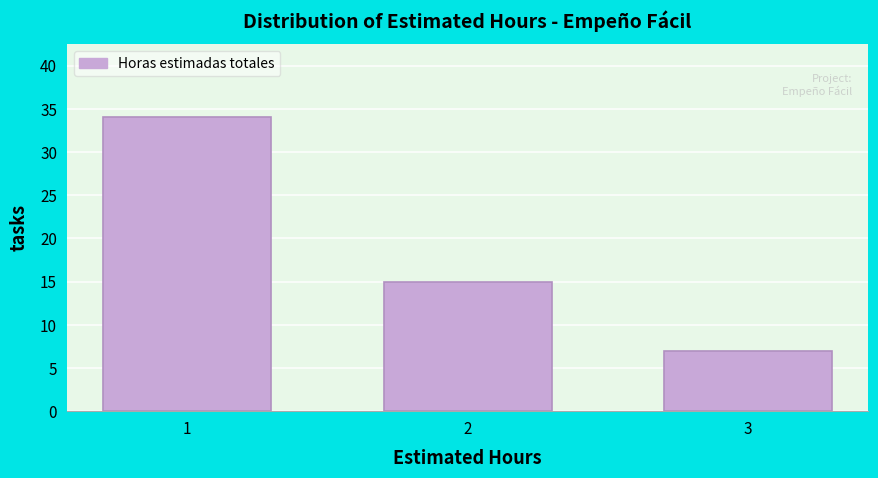

Reading left to right, list all the values displayed in this chart.

34	15	7